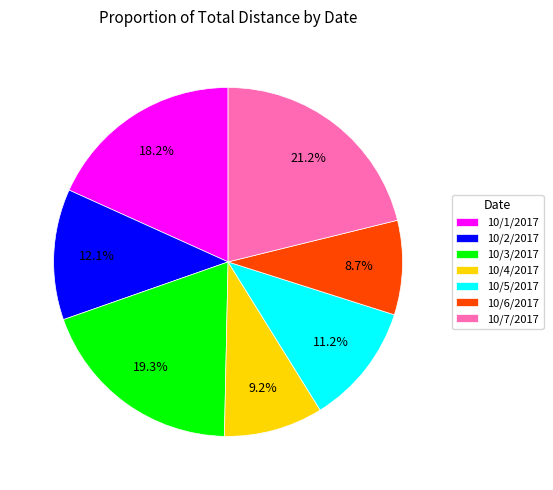

Is it true that 10/7/2017 is 21% of the pie?

True